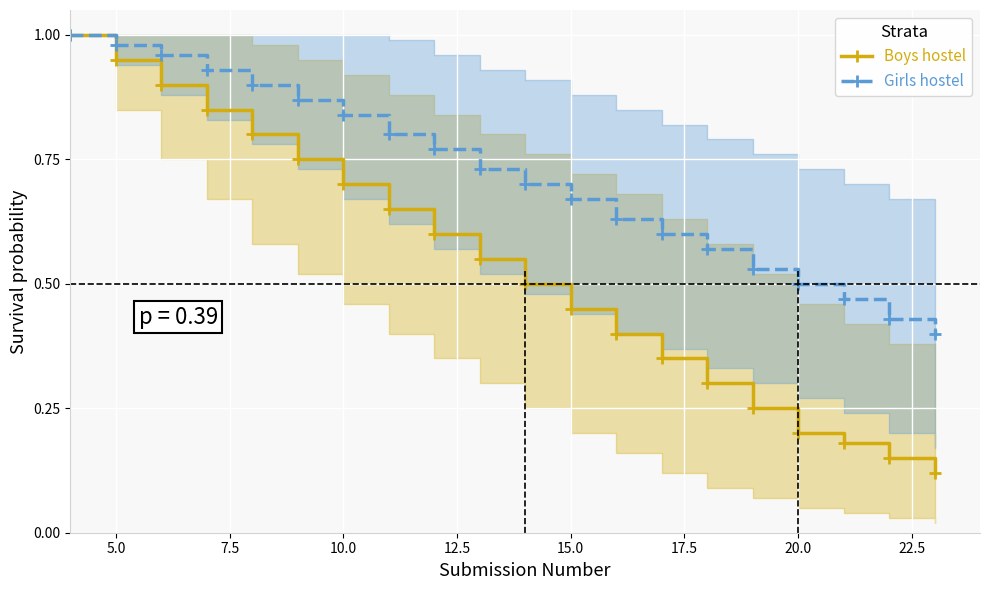

Is it true that Boys hostel equals 0.7 at 10.0?

True